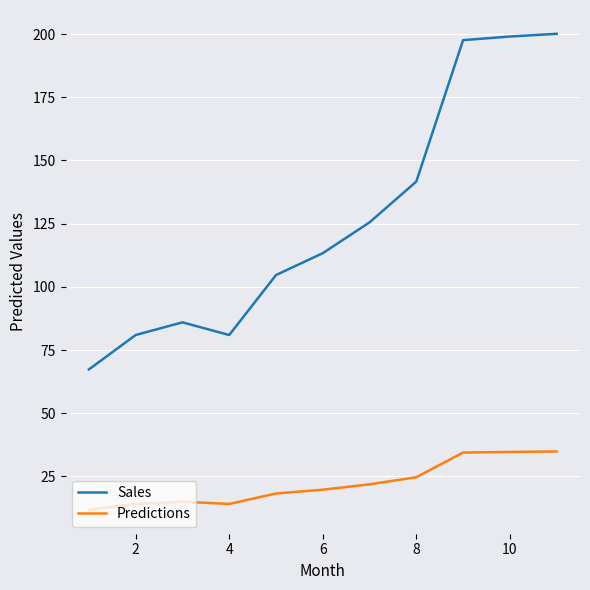

In Sales, how many points are lower than both neighbors (excluding endpoints)?

1